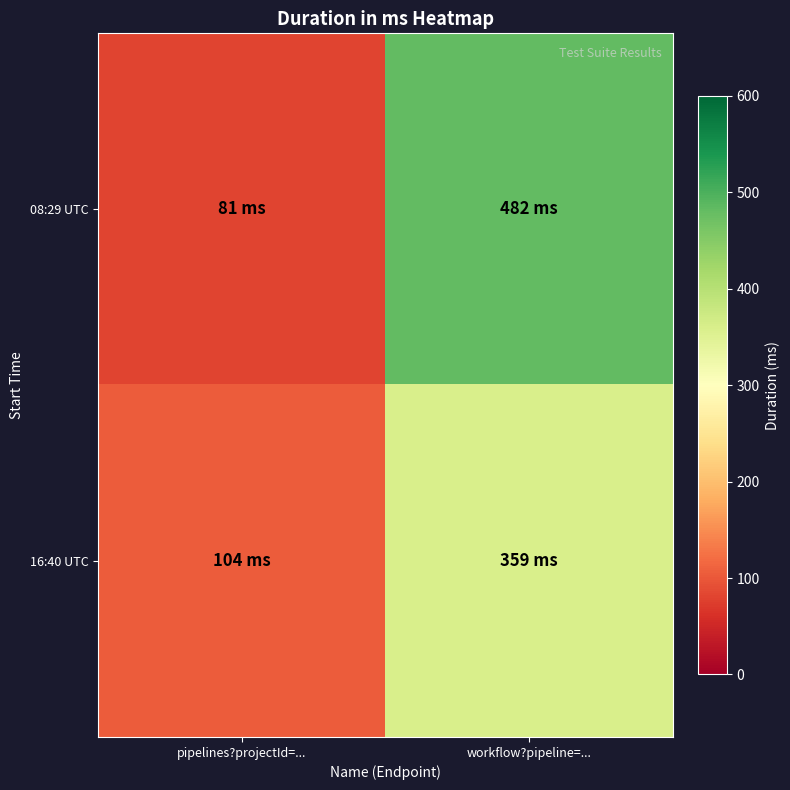

What is the maximum value shown in the chart?

482